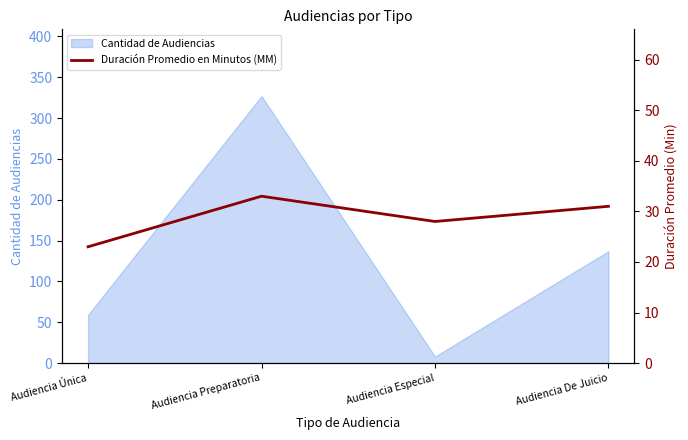

At which category does the data reach its first local peak?

Audiencia Preparatoria